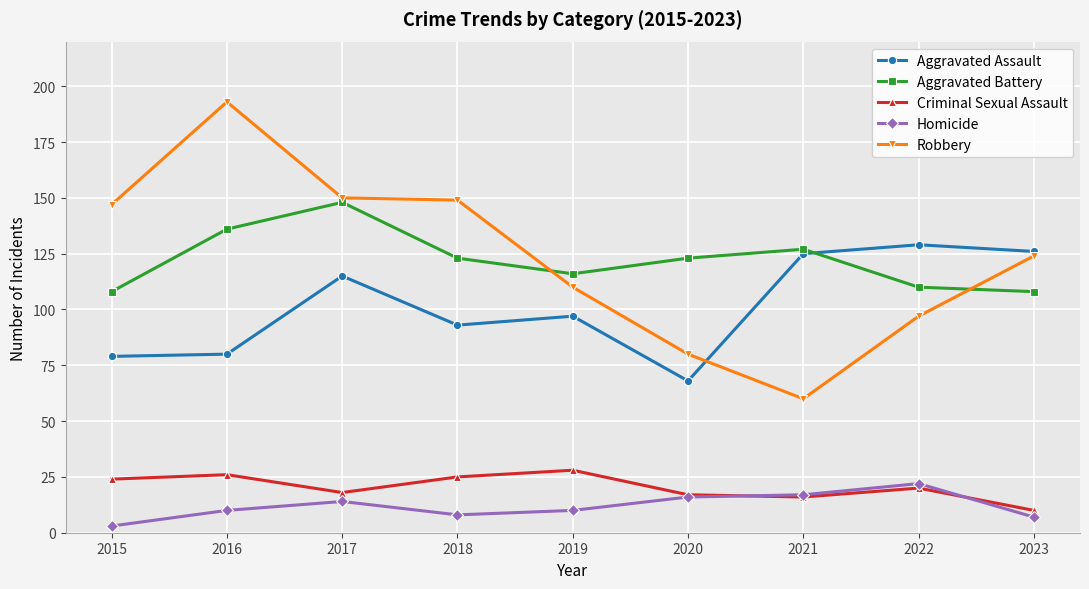

What is the average value of the Robbery series?

123